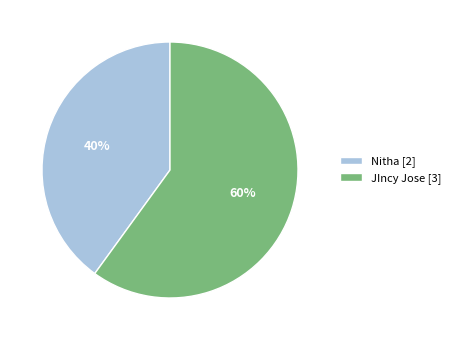

Does any single category account for the majority?

Yes